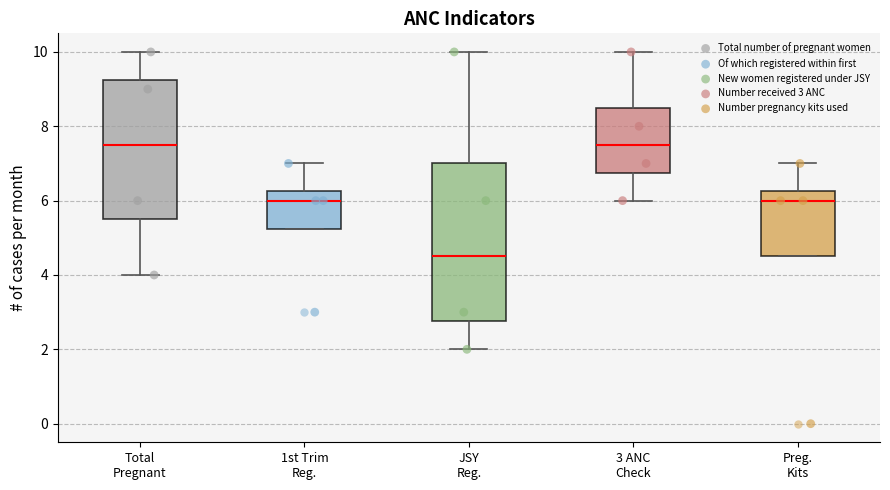

Which box is the tallest, from its lower edge to its upper edge?

JSY Reg.